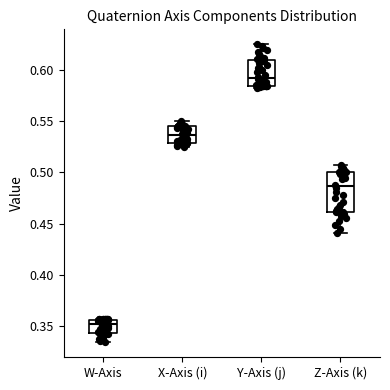

Reading left to right, read every box against the y-axis: the position of its median line, the range the box covers, and the ends of its whiskers. The values are not printed on the chart, so give them approximately, as read against the axis.

W-Axis: median 0.355 (just below the box's upper edge), box 0.345 to 0.355, whiskers 0.335 to 0.355
X-Axis (i): median 0.535, box 0.530 to 0.545, whiskers 0.525 to 0.550
Y-Axis (j): median 0.590, box 0.585 to 0.610, whiskers 0.580 to 0.625
Z-Axis (k): median 0.485, box 0.460 to 0.500, whiskers 0.440 to 0.510